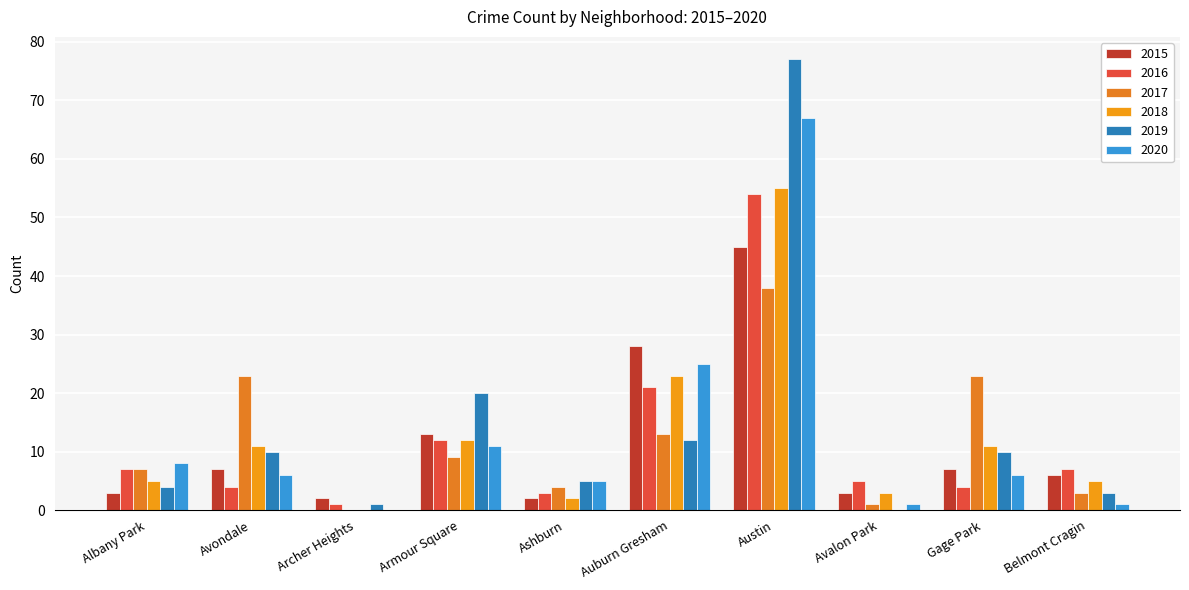

What is the total value across all series at Ashburn?

21